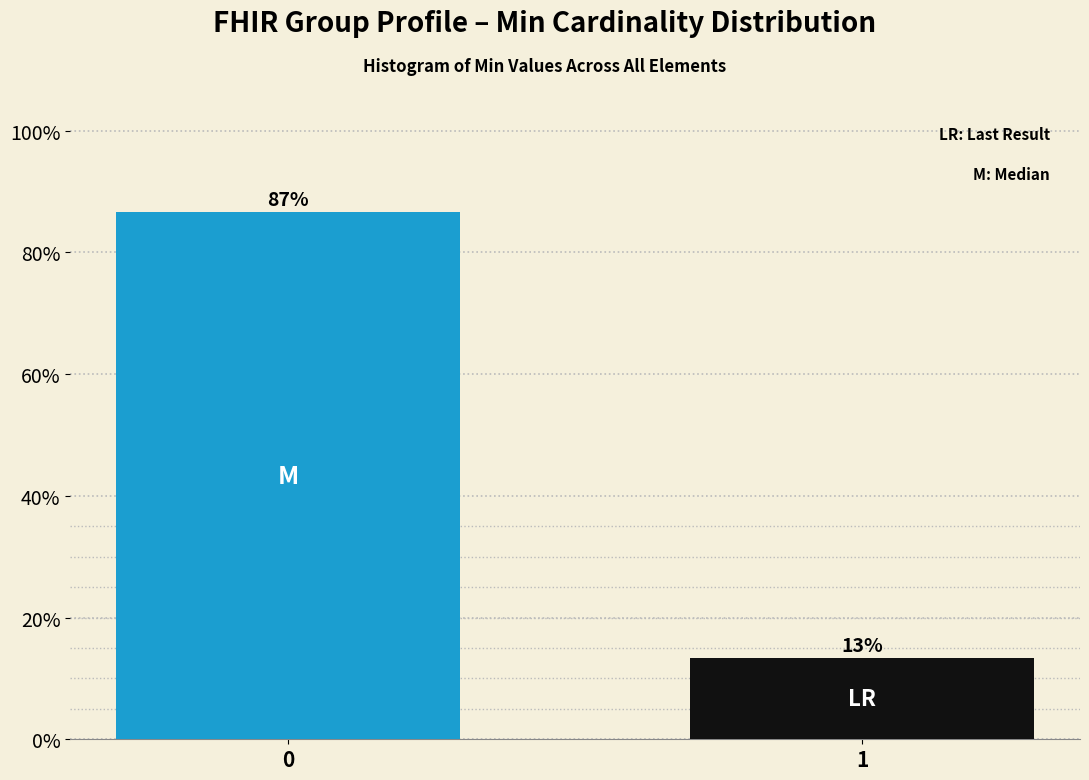

What is the value of the 1st bar from the left?

86.7